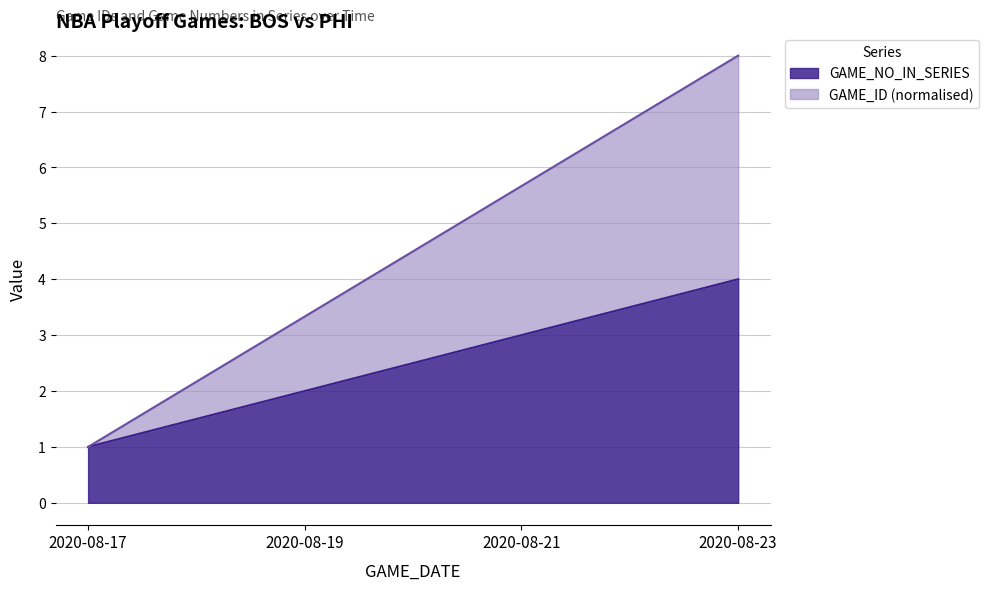

How many lines are shown in the chart?

2